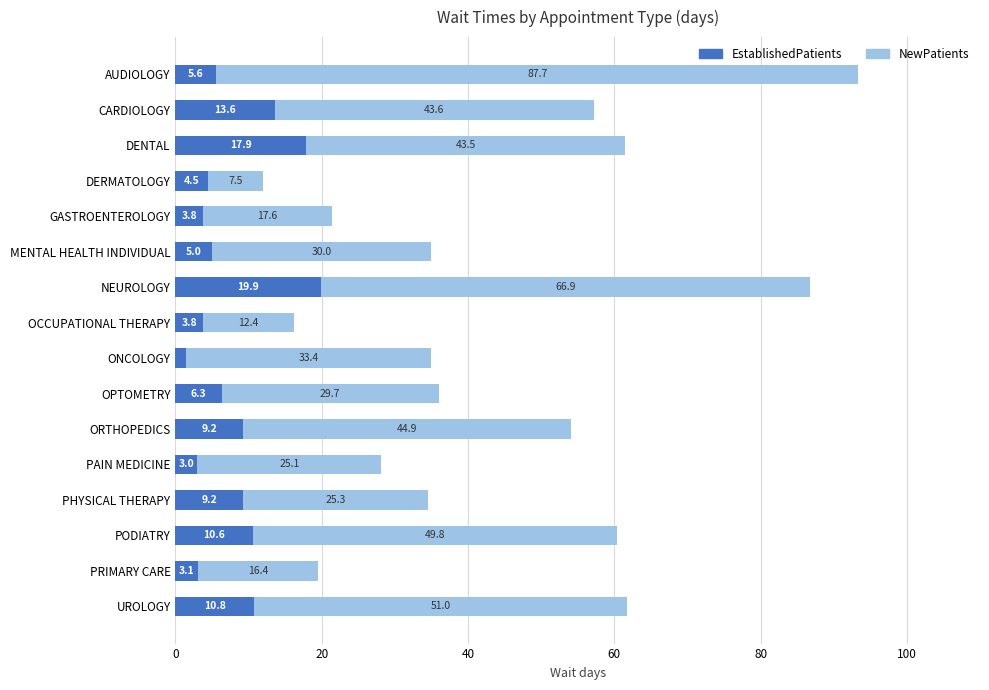

At which label is EstablishedPatients closest to 10?

PODIATRY